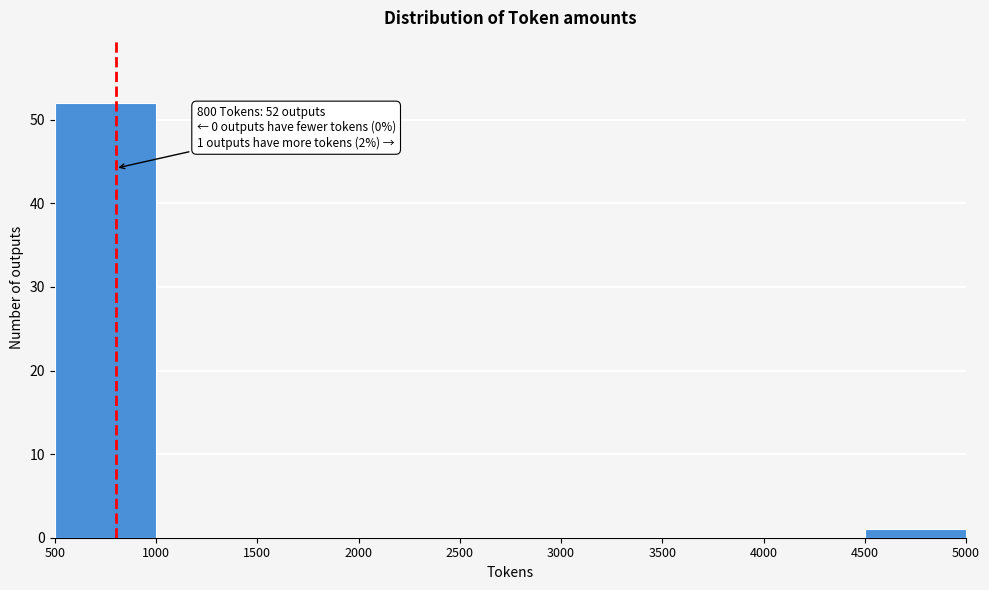

Which range on the x-axis has the tallest bar?

500 to 1000